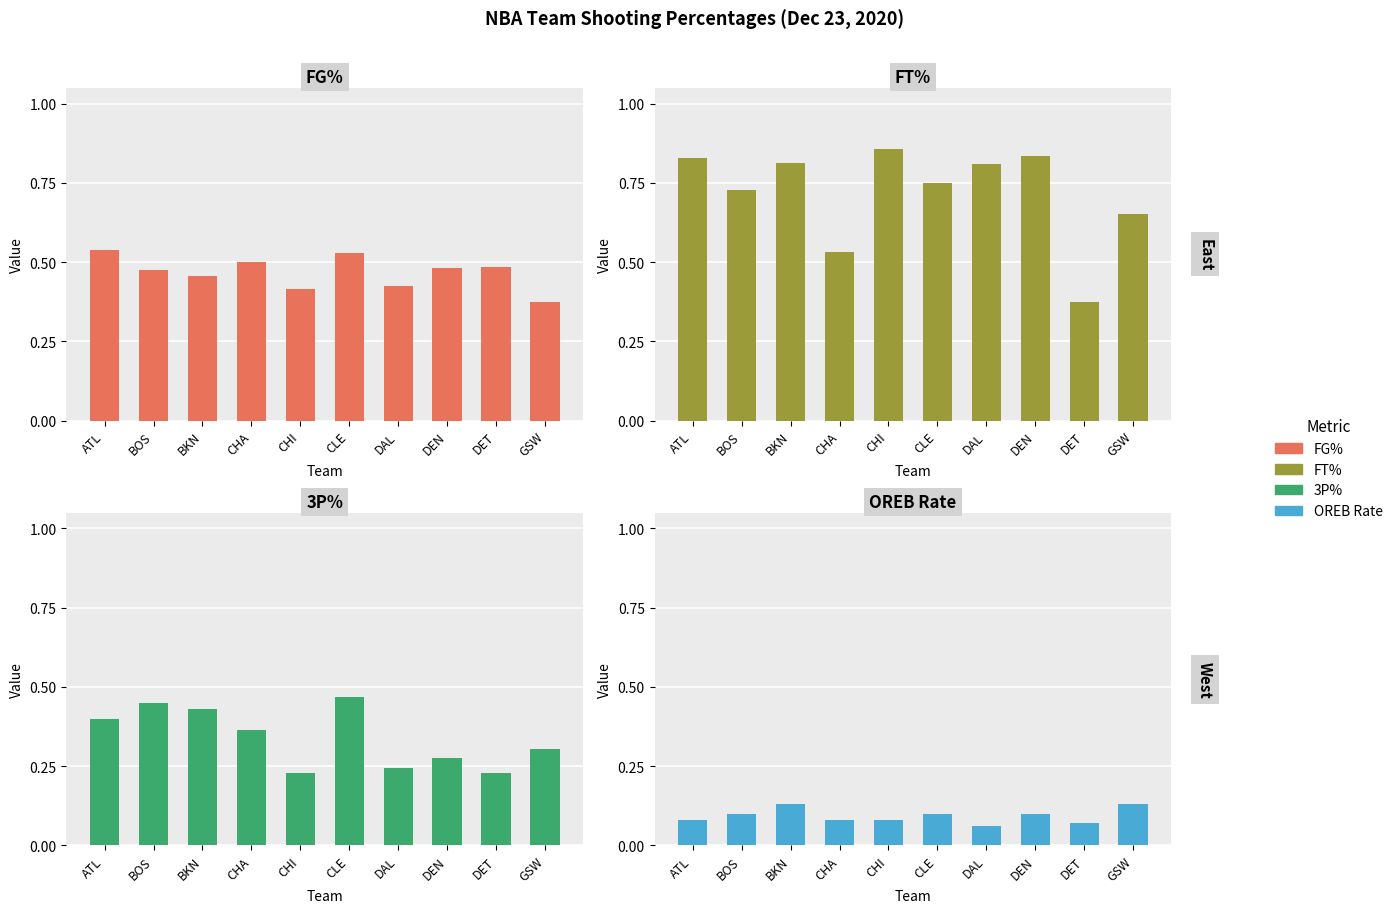

Is the value of OREB Rate at DEN greater than the value of FT% at GSW?

No